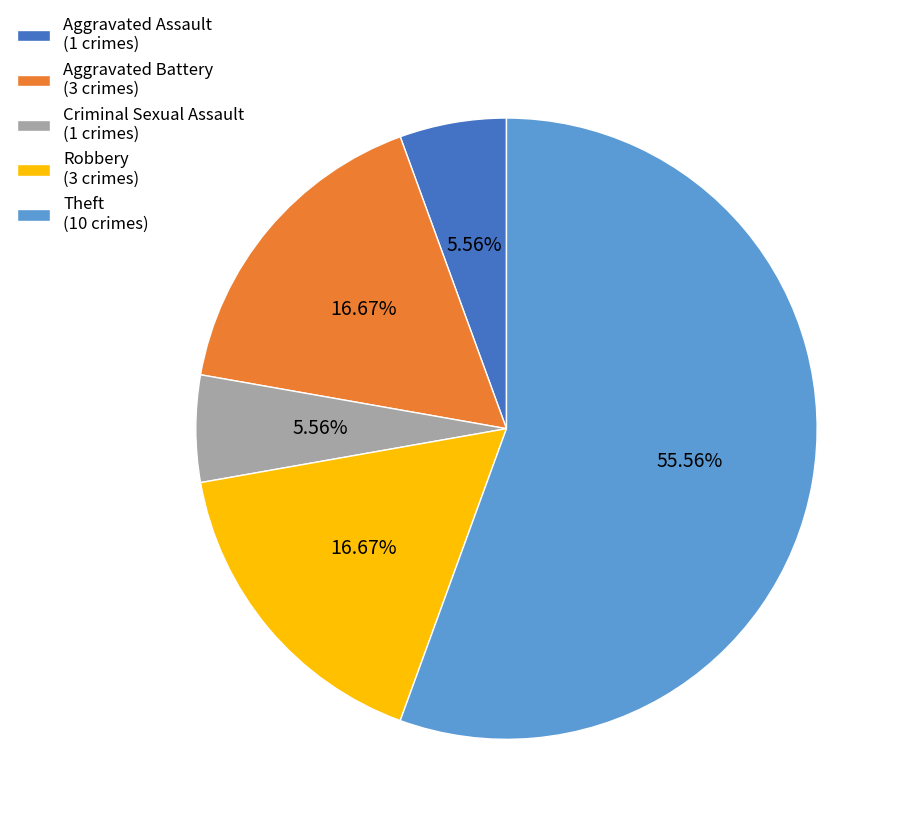

Is there any slice that represents more than half of the pie?

Yes